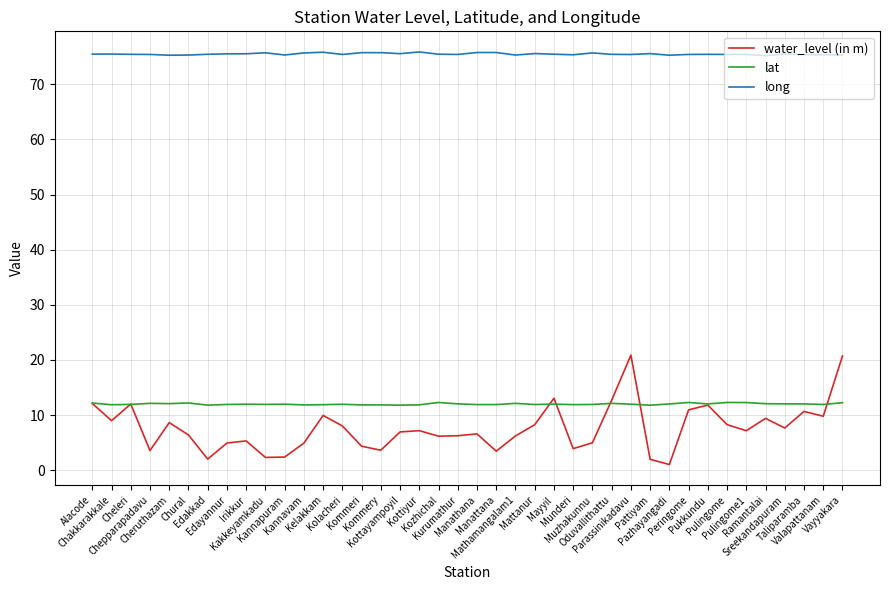

True or false: long and lat cross at least once.

False